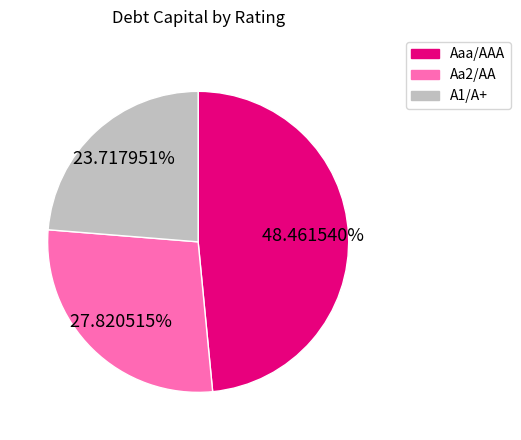

Is there a majority slice in this chart?

No